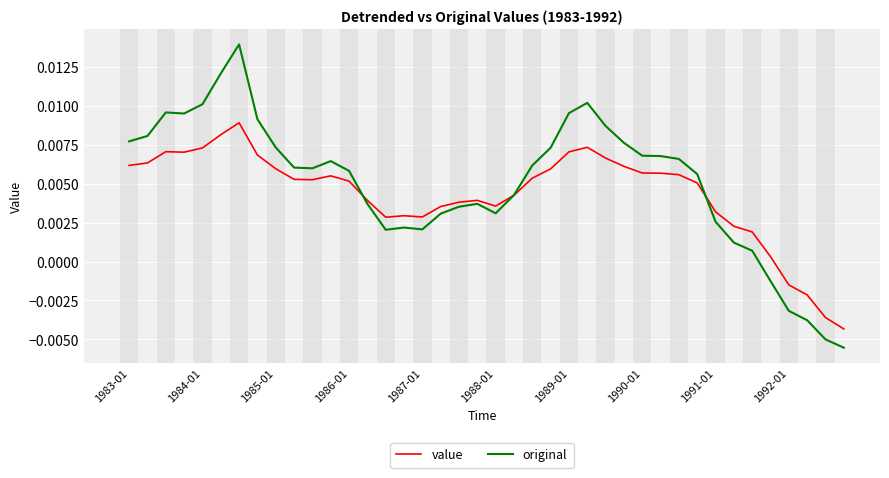

Rank the series by their maximum value, from lowest to highest.

value, original